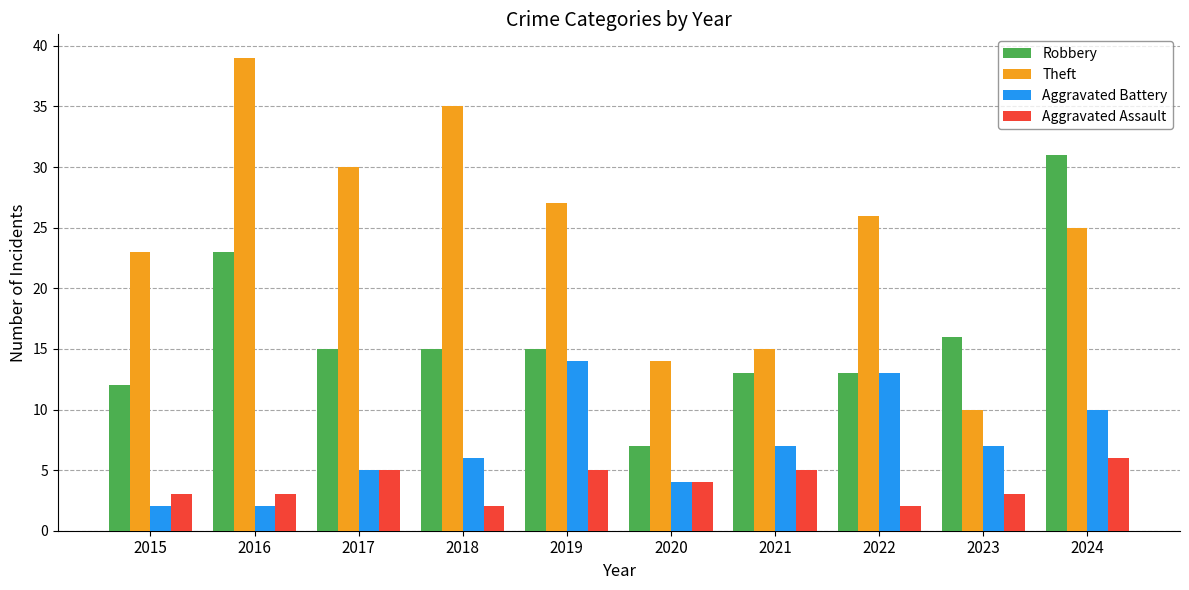

Rank the series by their average value, from highest to lowest.

Theft, Robbery, Aggravated Battery, Aggravated Assault